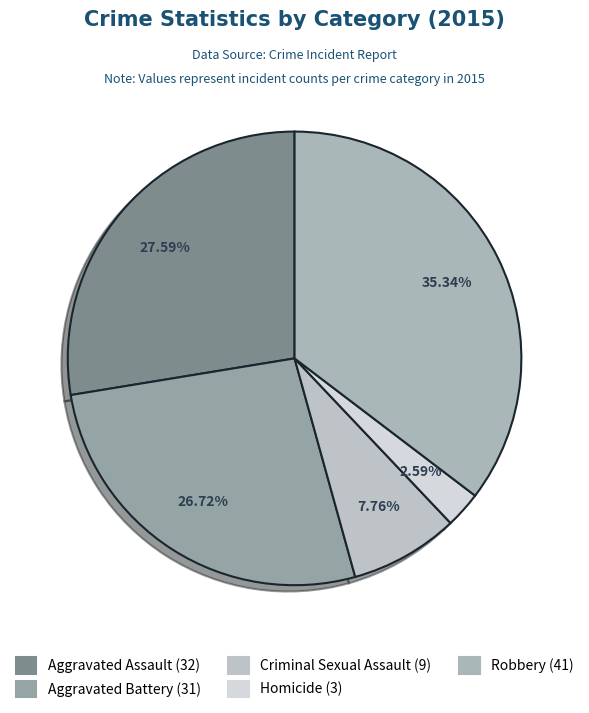

Count the number of slices in the pie.

5